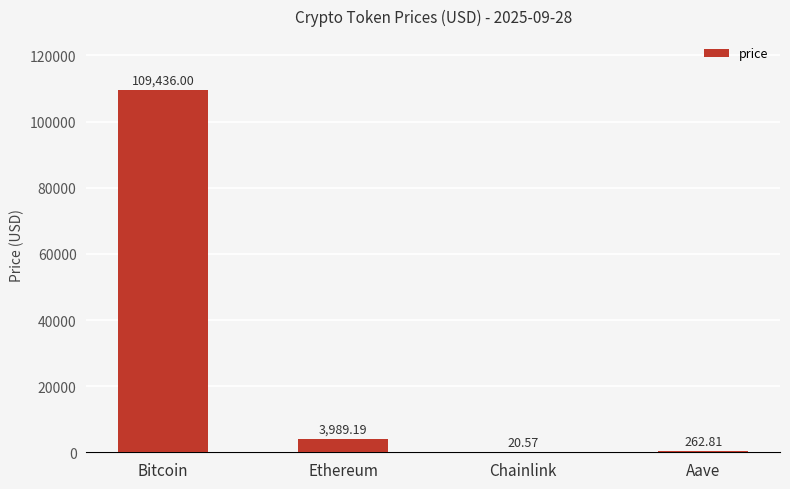

Count the number of values greater than 3989.

2